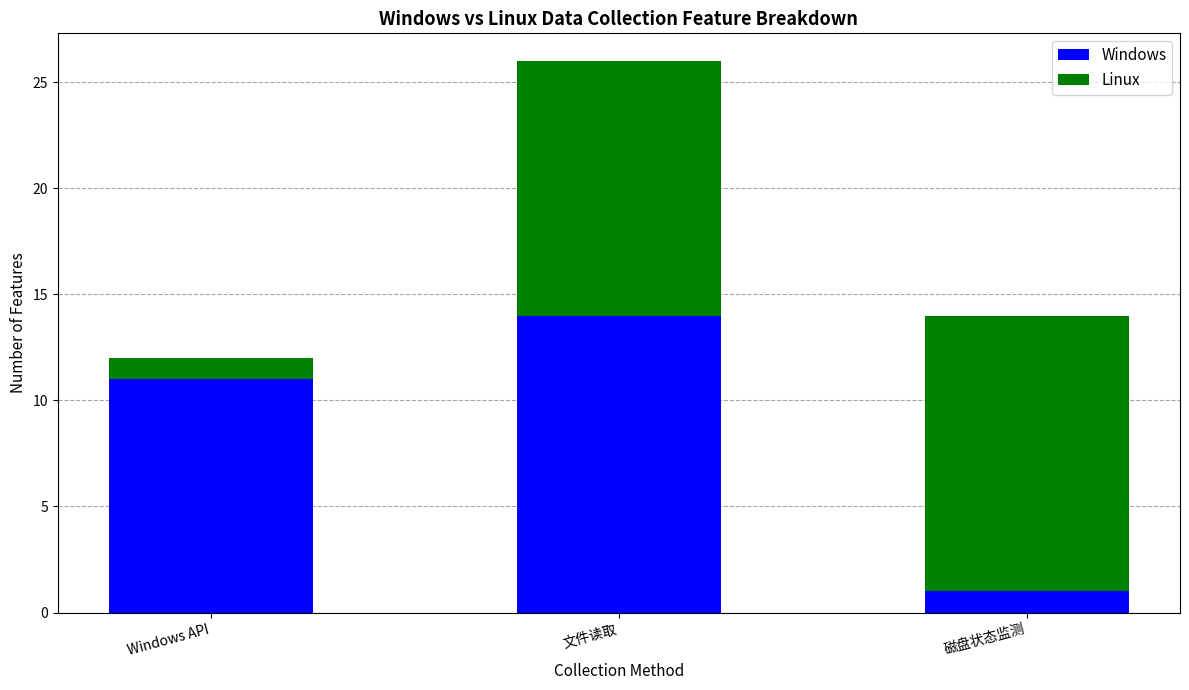

Reading left to right, list the values for the Windows series.

Windows API=11	文件读取=14	磁盘状态监测=1